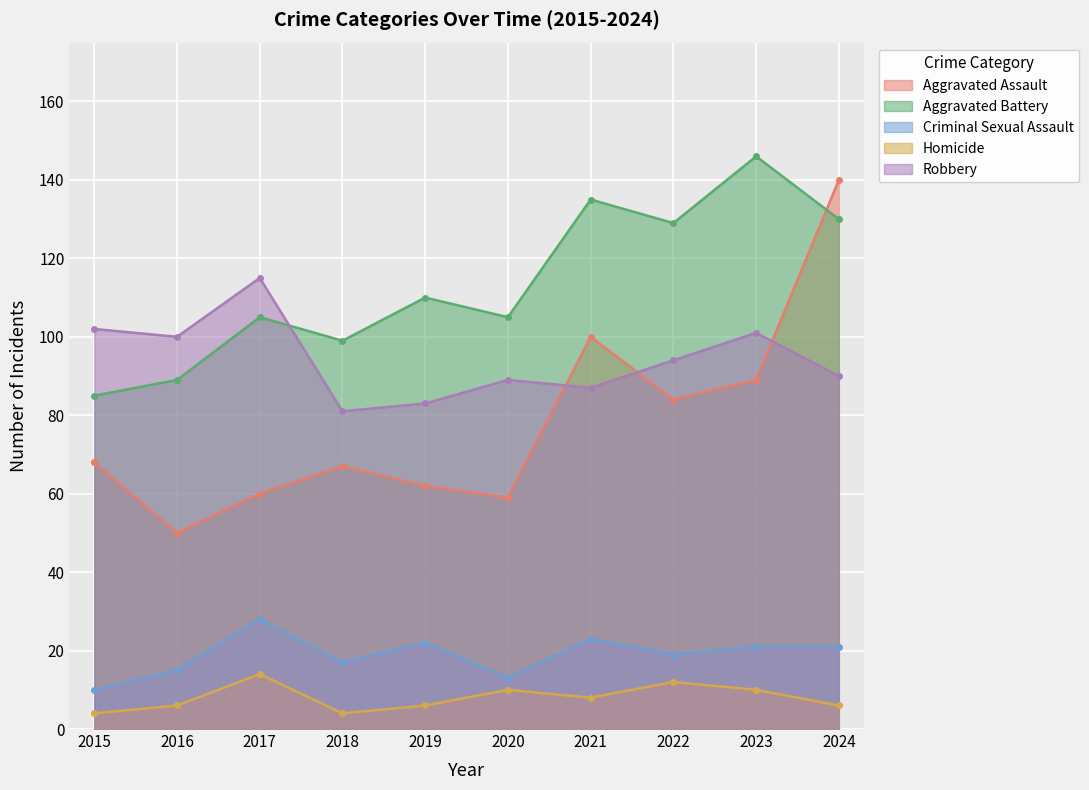

True or false: Criminal Sexual Assault has a value of 22 at 2019.

True